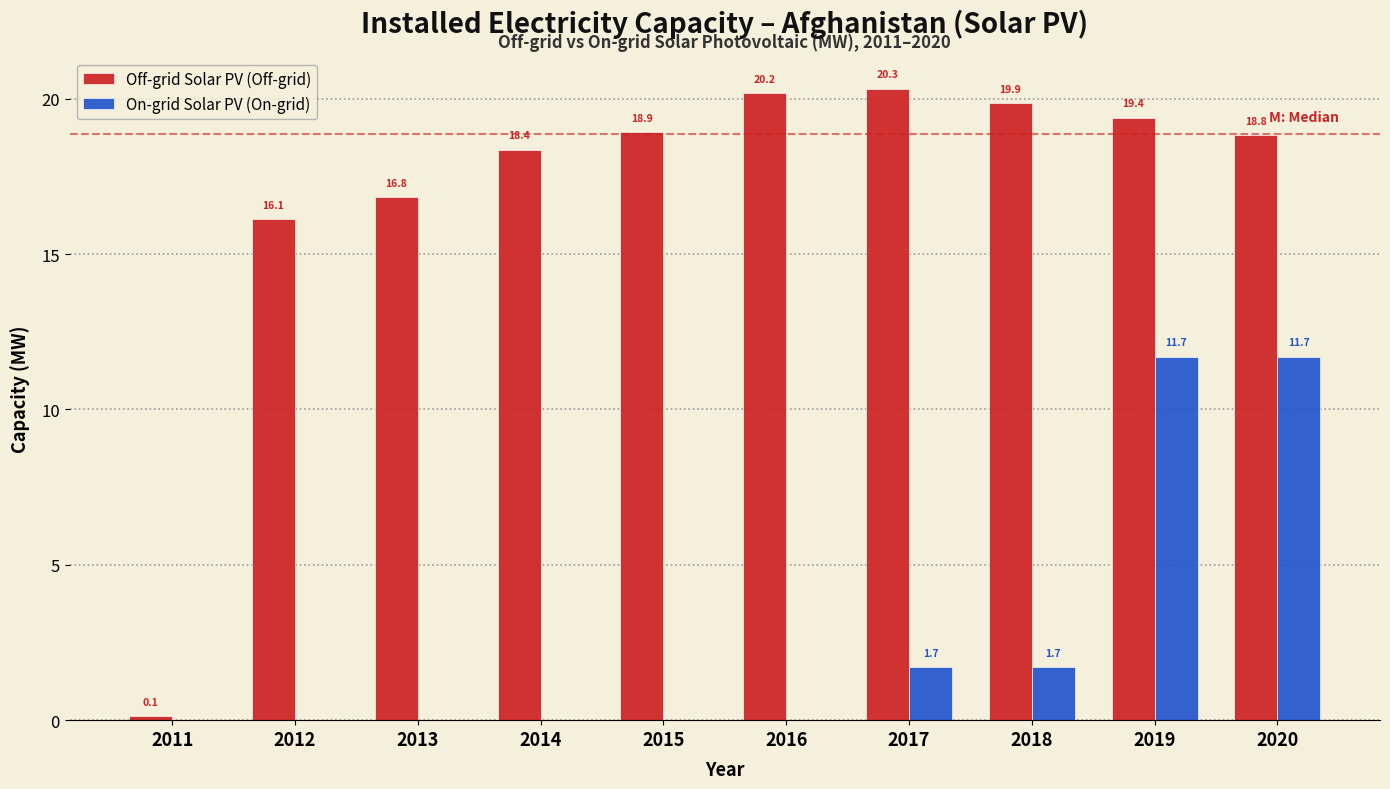

Reading left to right, what are all the values shown in this chart?

Off-grid Solar PV (Off-grid): 2011=0.1	2012=16.1	2013=16.8	2014=18.4	2015=18.9	2016=20.2	2017=20.3	2018=19.9	2019=19.4	2020=18.8
On-grid Solar PV (On-grid): 2011=0.0	2012=0.0	2013=0.0	2014=0.0	2015=0.0	2016=0.0	2017=1.7	2018=1.7	2019=11.7	2020=11.7